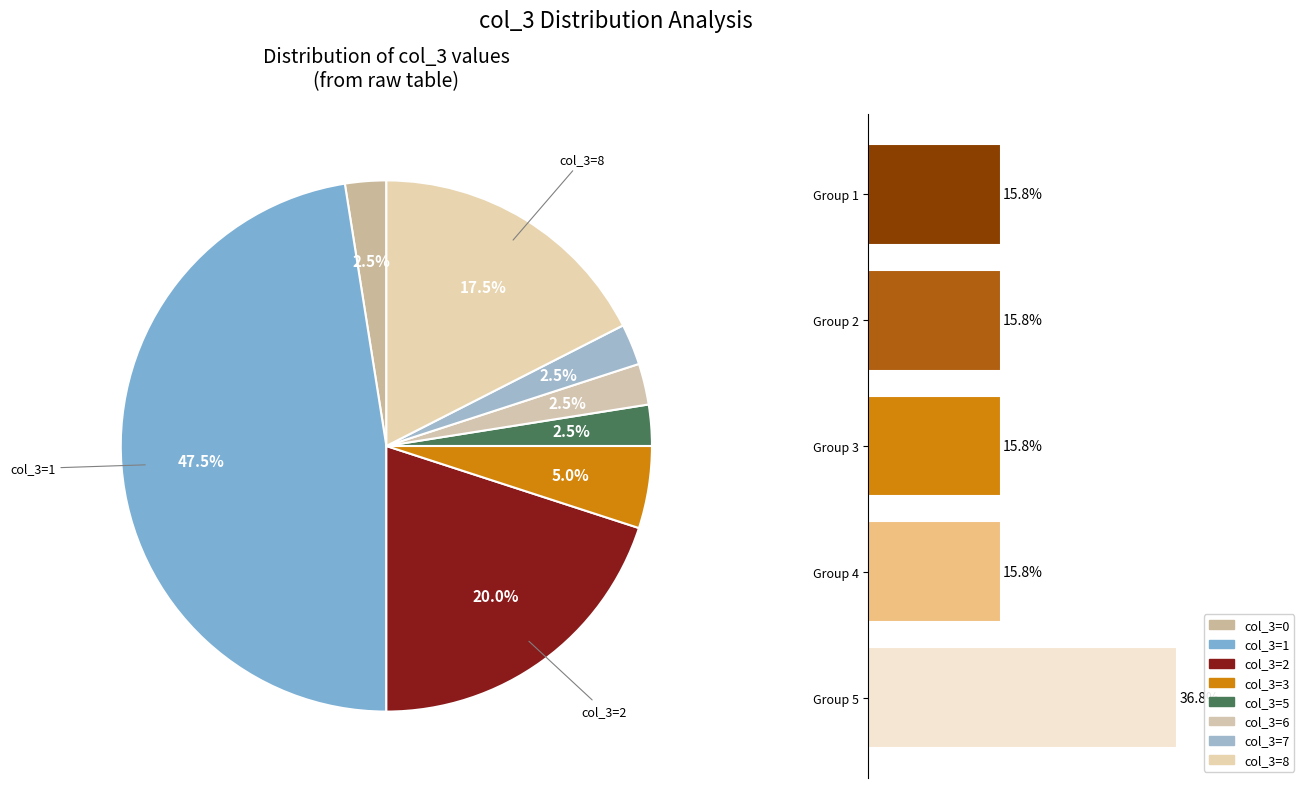

Does any single category account for the majority?

No